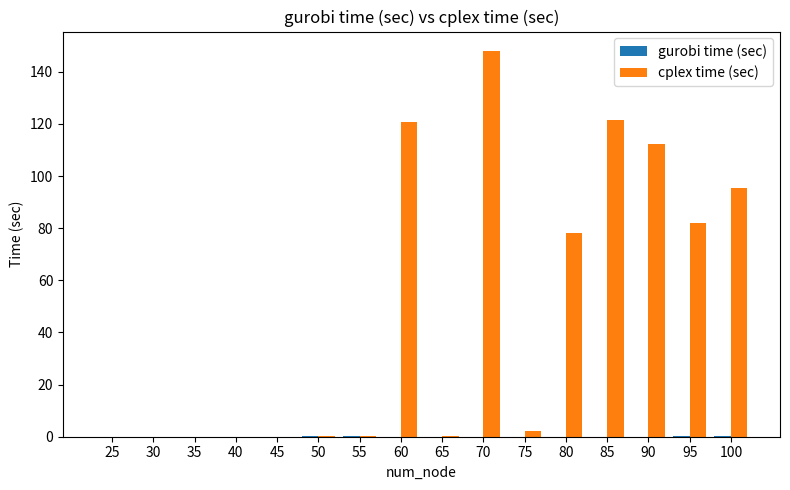

How many groups of bars are there?

16